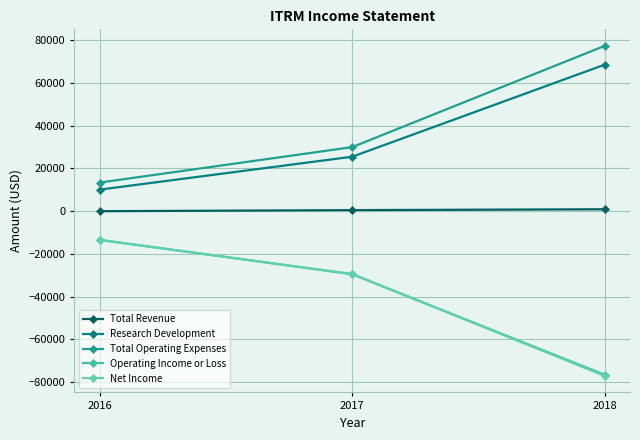

Does the chart have visible grid lines?

Yes